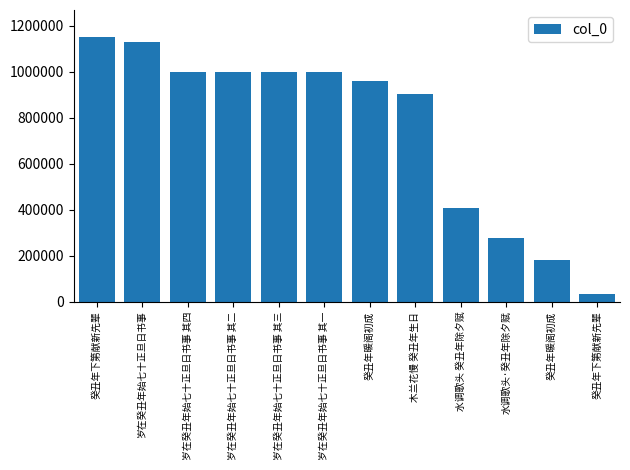

Reading right to left, transcribe all the data shown in this chart.

癸丑年下第献新先辈=32474	癸丑年暖阁初成=181999	水调歌头·癸丑年除夕赋=276777	水调歌头 癸丑年除夕赋=406813	木兰花慢 癸丑年生日=903379	癸丑年暖阁初成=958292	岁在癸丑年始七十正旦日书事 其一=999409	岁在癸丑年始七十正旦日书事 其三=999410	岁在癸丑年始七十正旦日书事 其二=999411	岁在癸丑年始七十正旦日书事 其四=999412	岁在癸丑年始七十正旦日书事=1127403	癸丑年下第献新先辈=1152533